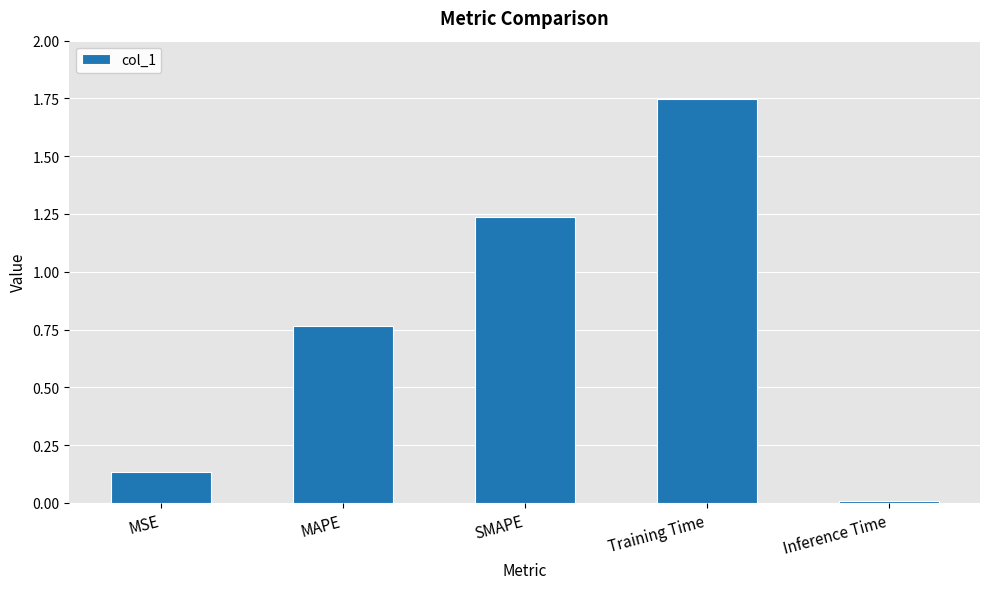

Which category has the lowest value across all series?

Inference Time